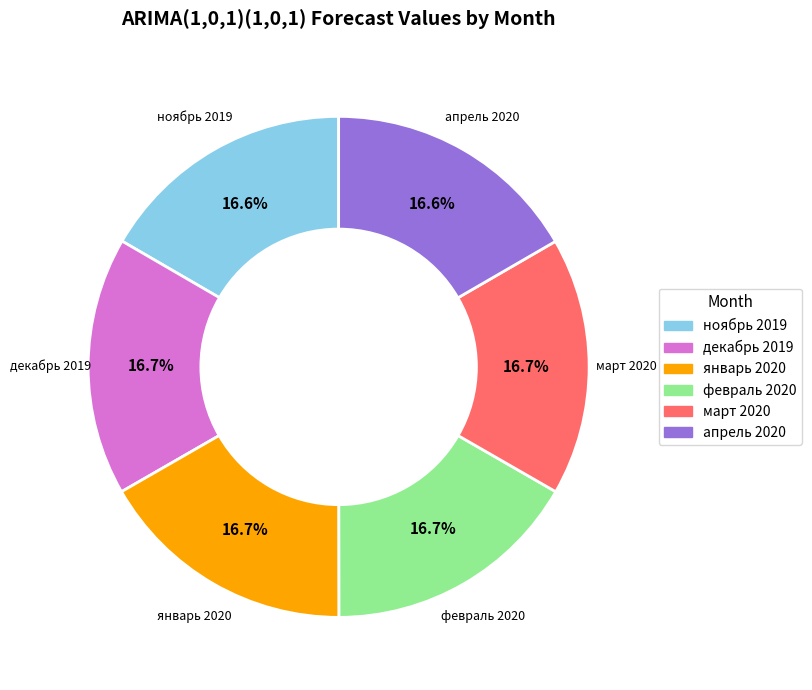

To the nearest percent, what percentage of the pie is ноябрь 2019?

17%